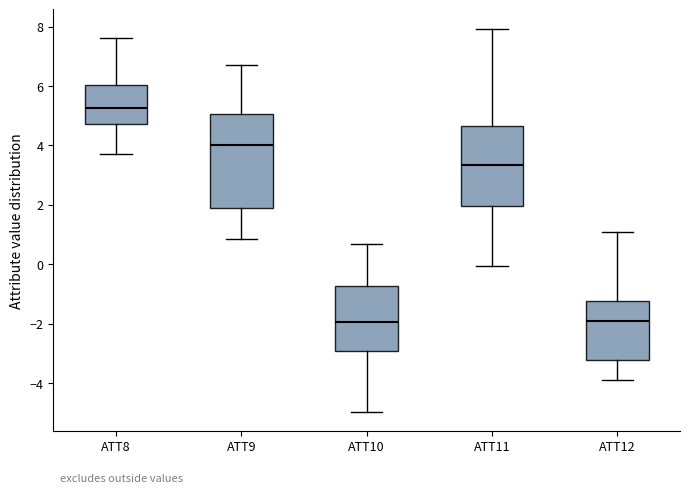

Reading left to right, transcribe this box plot: for each box, give where its median line is, the range the box spans, and where its two whiskers end, as read against the y-axis. The values are not printed on the chart, so give them approximately, as read against the axis.

ATT8: median 5.2, box 4.8 to 6.0, whiskers 3.6 to 7.6
ATT9: median 4.0, box 1.8 to 5.0, whiskers 0.8 to 6.8
ATT10: median -2.0, box -3.0 to -0.8, whiskers -5.0 to 0.6
ATT11: median 3.4, box 2.0 to 4.6, whiskers 0.0 to 8.0
ATT12: median -1.8, box -3.2 to -1.2, whiskers -4.0 to 1.0